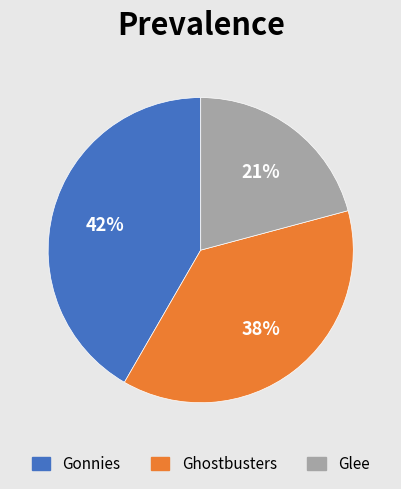

To the nearest percent, what is the average slice percentage?

33%